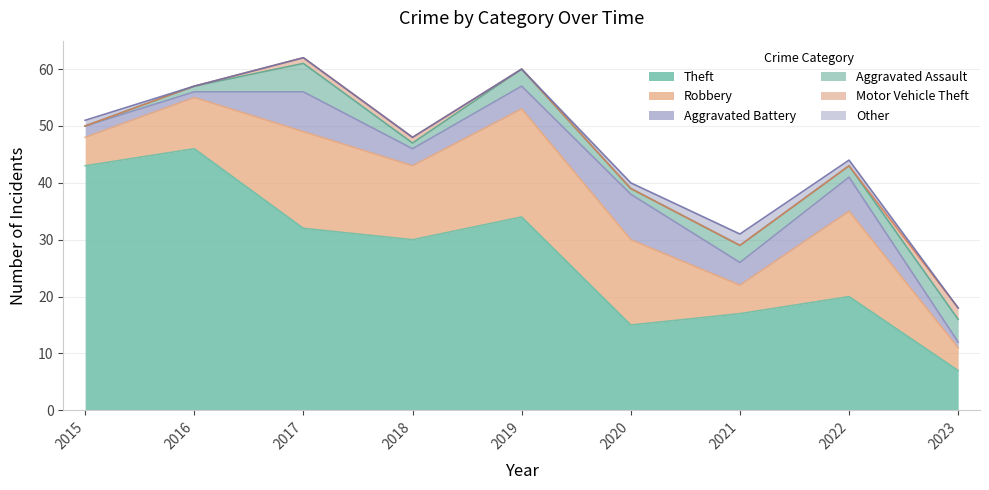

Rank the categories by Aggravated Assault value from highest to lowest.

2017, 2023, 2019, 2021, 2022, 2016, 2018, 2020, 2015